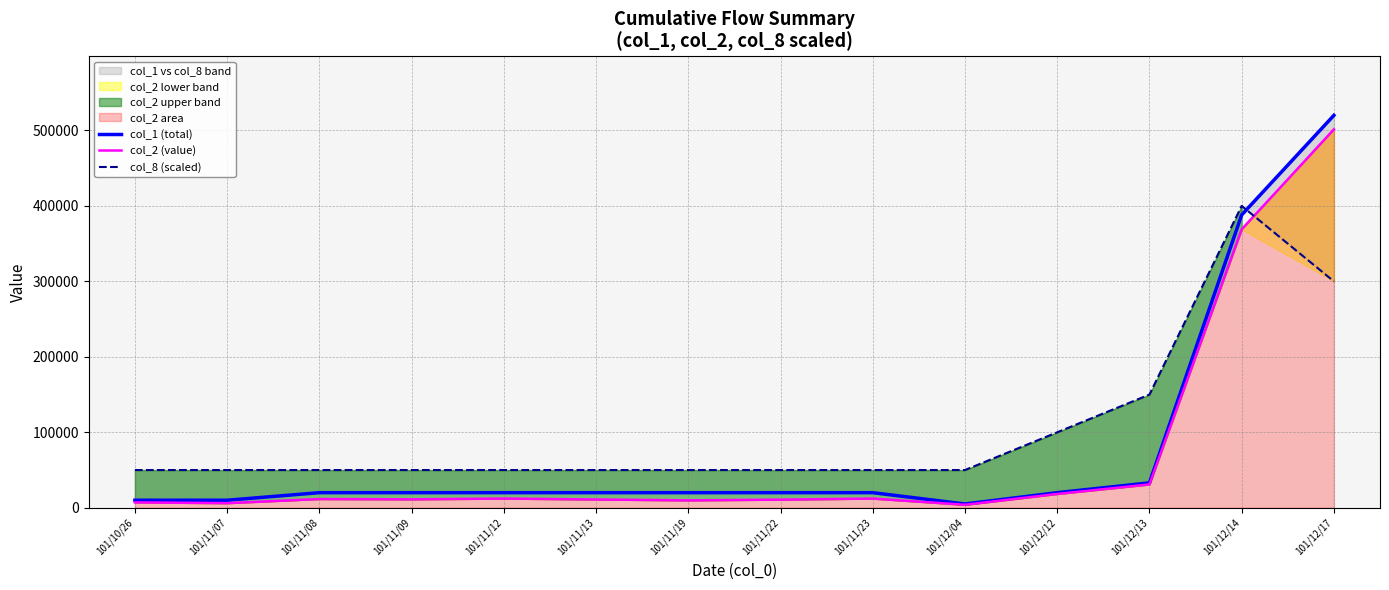

What position from the right is 101/11/07?

13